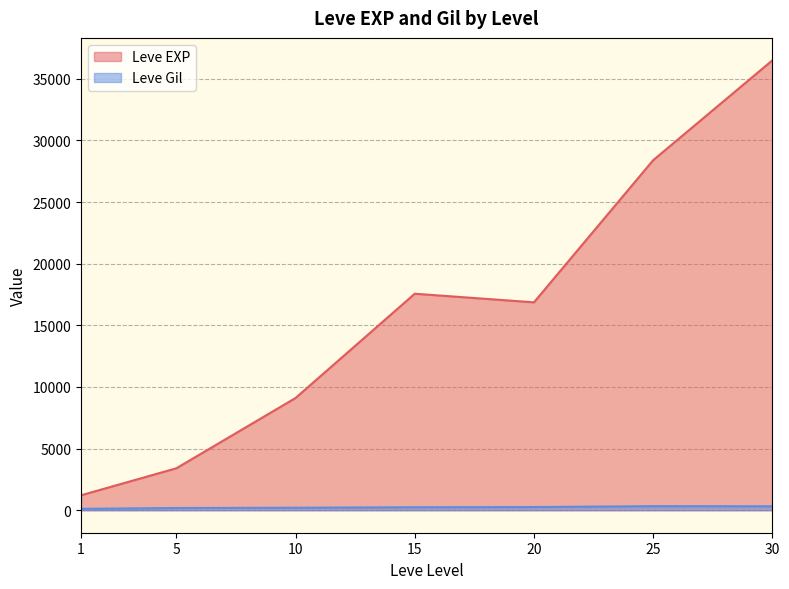

What is the spread (max minus min) of values at 5?

3225.0